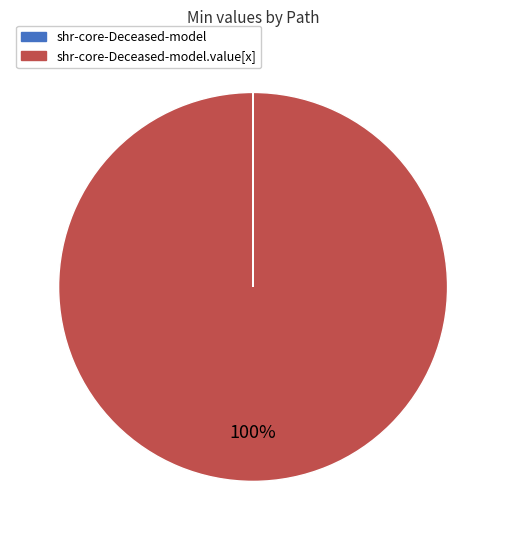

To the nearest percent, what is the difference between the largest and smallest slice percentages?

100%